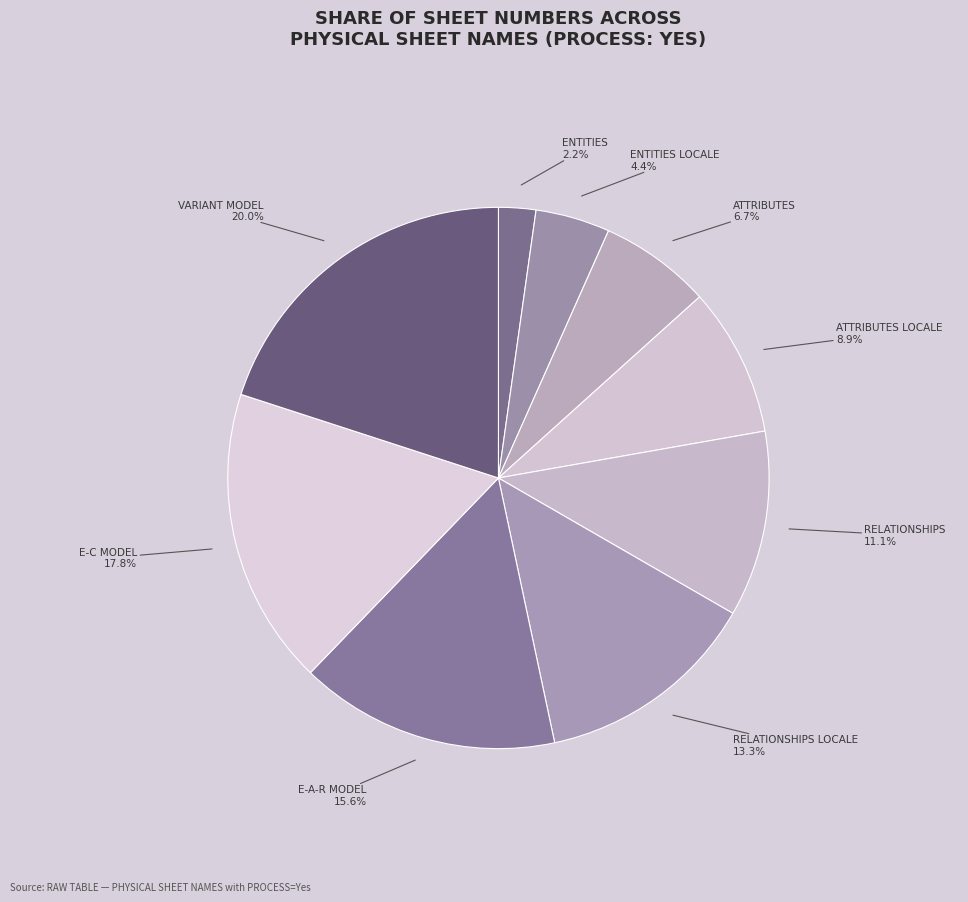

How many slices are in this pie chart?

9